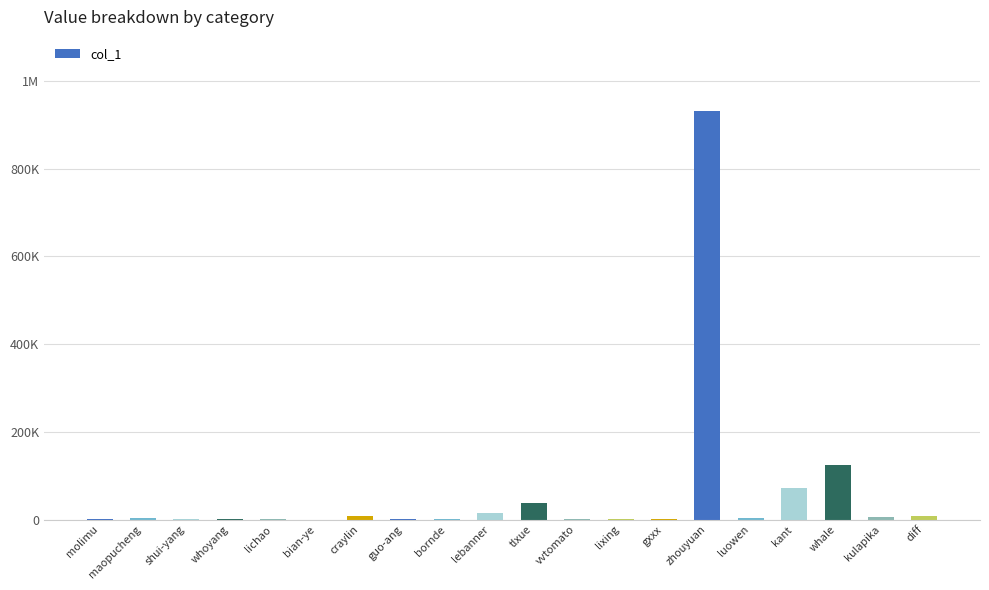

What position from the right is guo-ang?

13